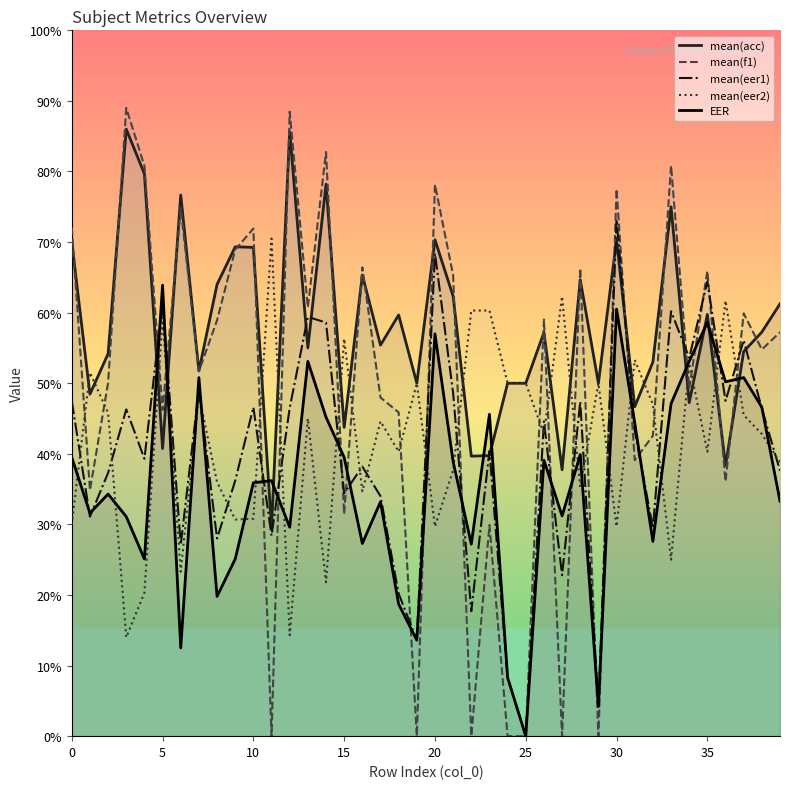

Which series has the largest total across all categories?

mean(acc)